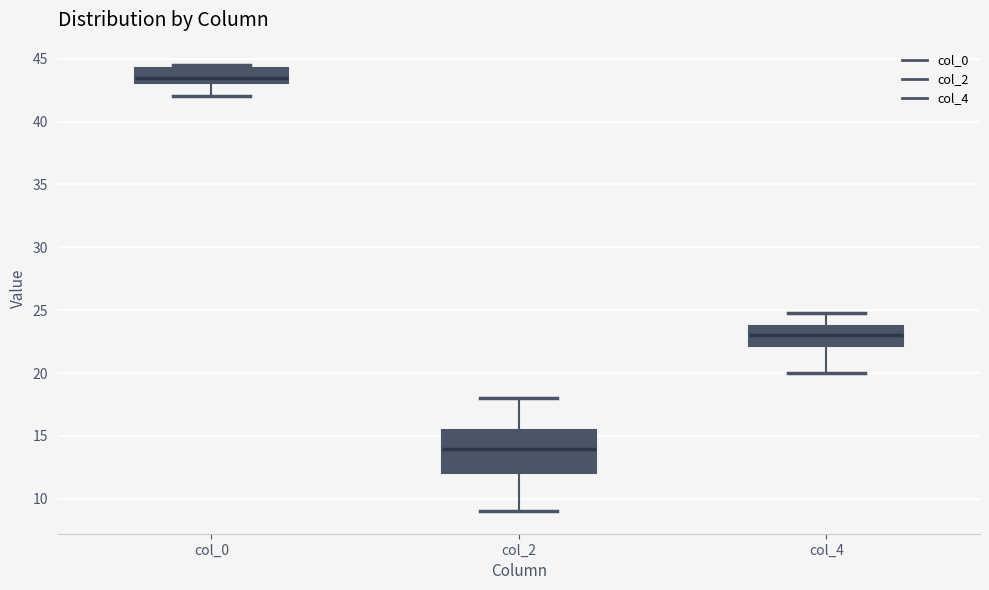

Which box's median line is the highest?

col_0